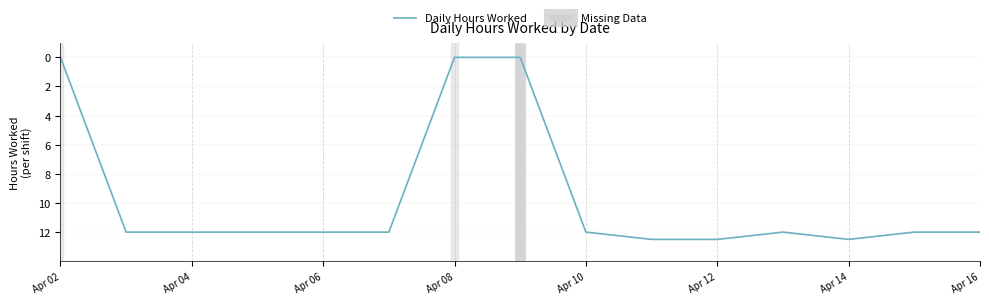

What is the maximum value shown in the chart?

12.5